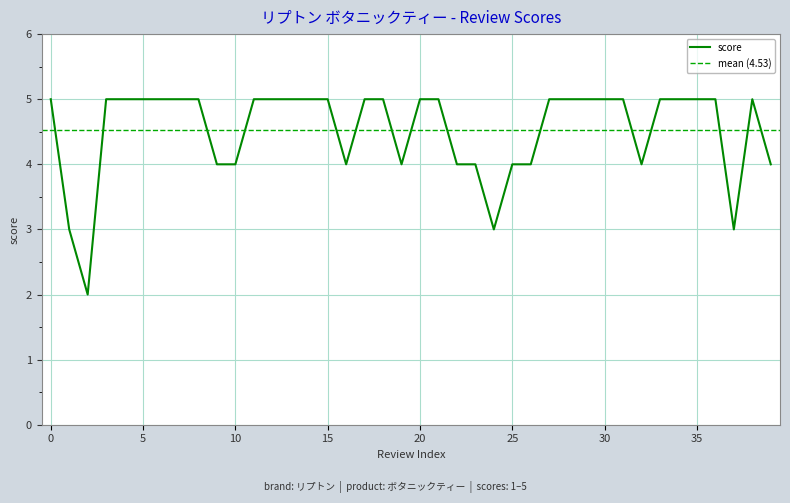

What is the value of the 19th point from the left?

5